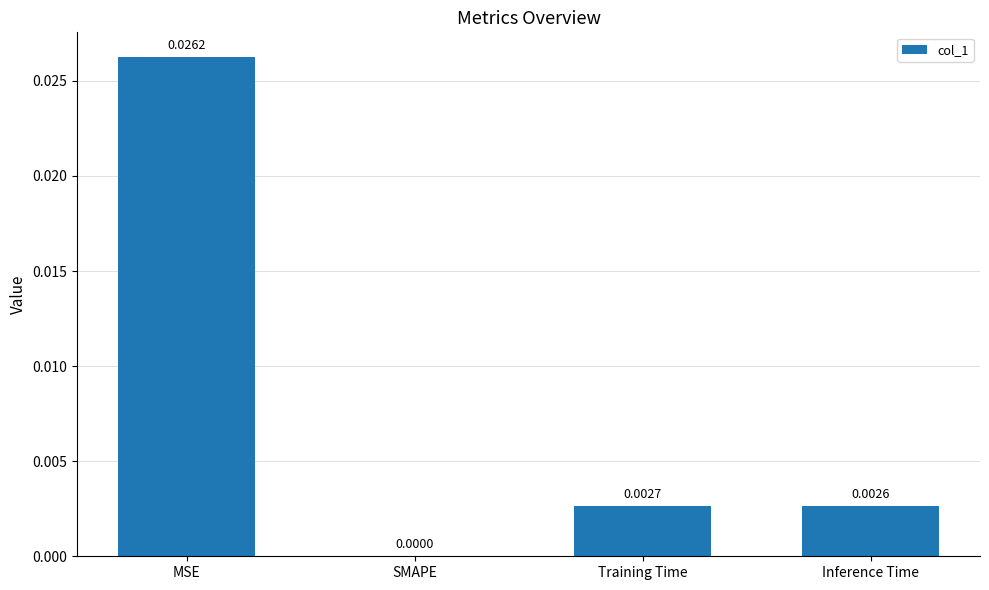

Which has a higher value, Training Time or MSE?

MSE